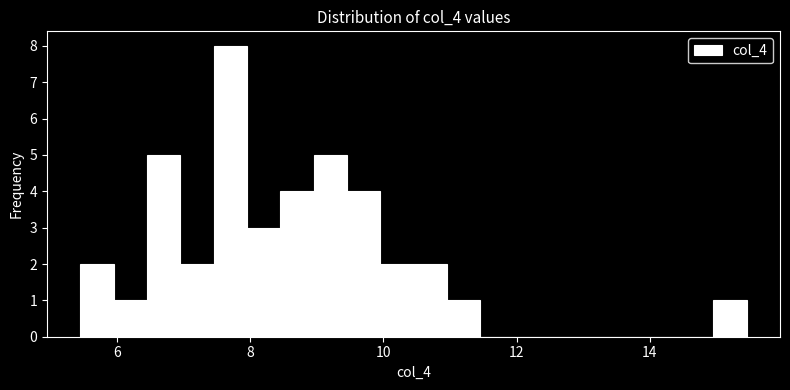

Read against the x-axis, roughly where is the centre of the tallest bar?

7.6